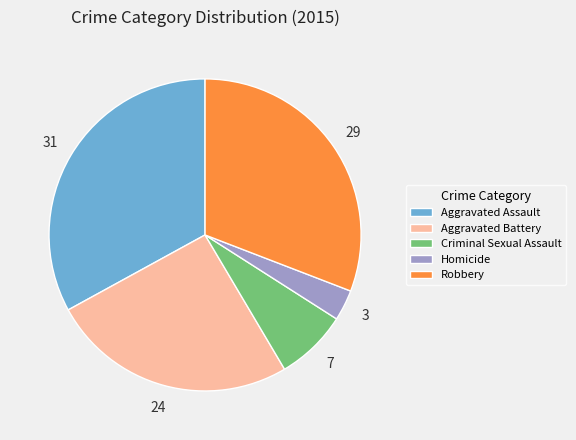

What is the ratio of the value at Criminal Sexual Assault to the value at Robbery?

0.2